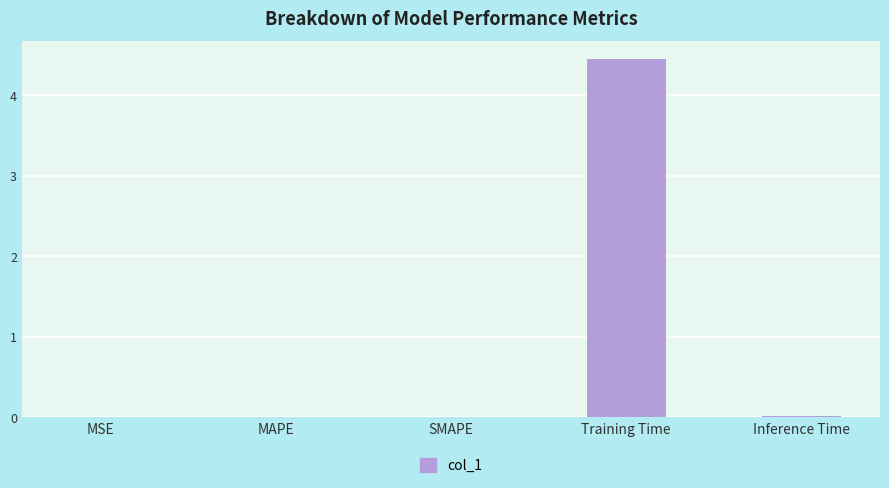

True or false: the data shows 0.0 at Inference Time.

True